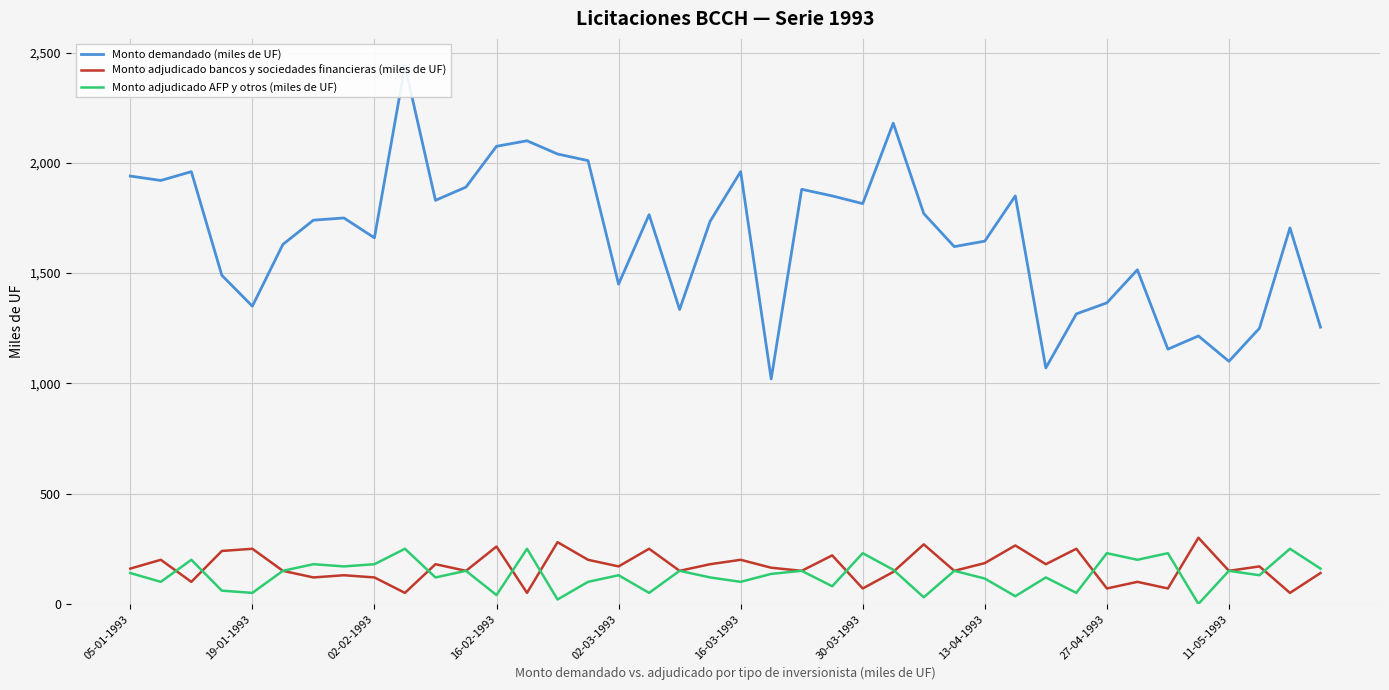

The value of Monto adjudicado bancos y sociedades financieras (miles de UF) at 16-03-1993 is 55. True or false?

False